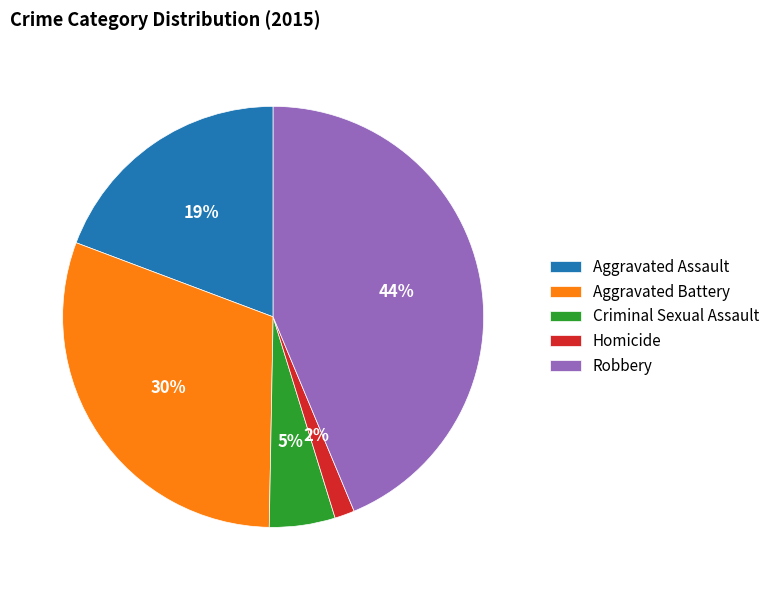

What is the smallest slice in the pie chart?

Homicide